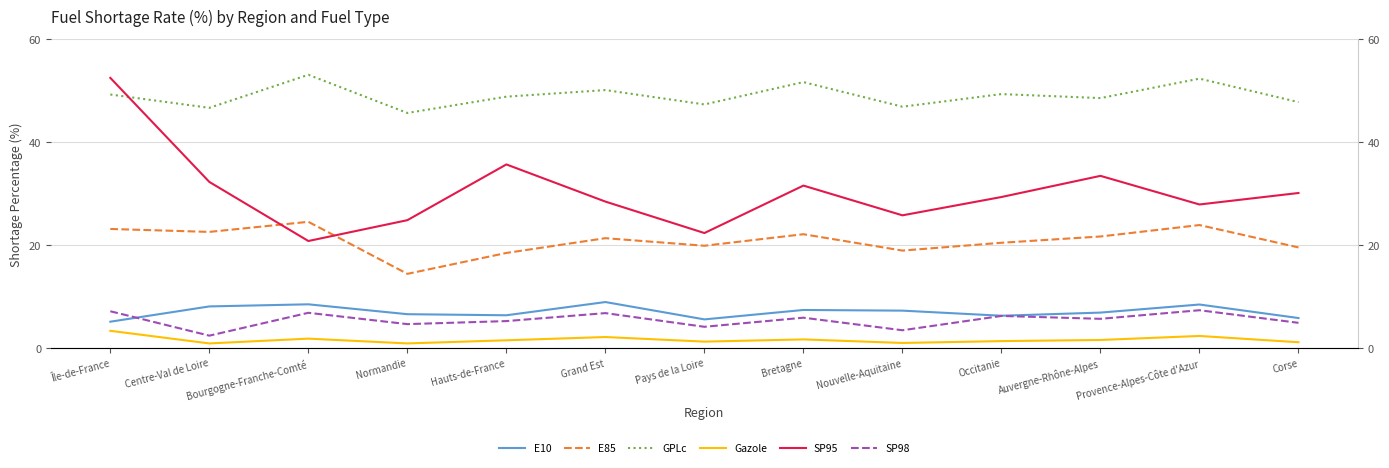

What is the total value across all series at Provence-Alpes-Côte d'Azur?

122.2